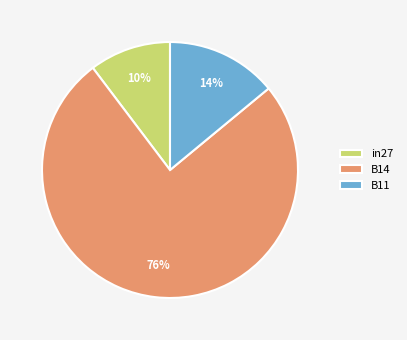

To the nearest percent, what portion does B11 represent?

14%